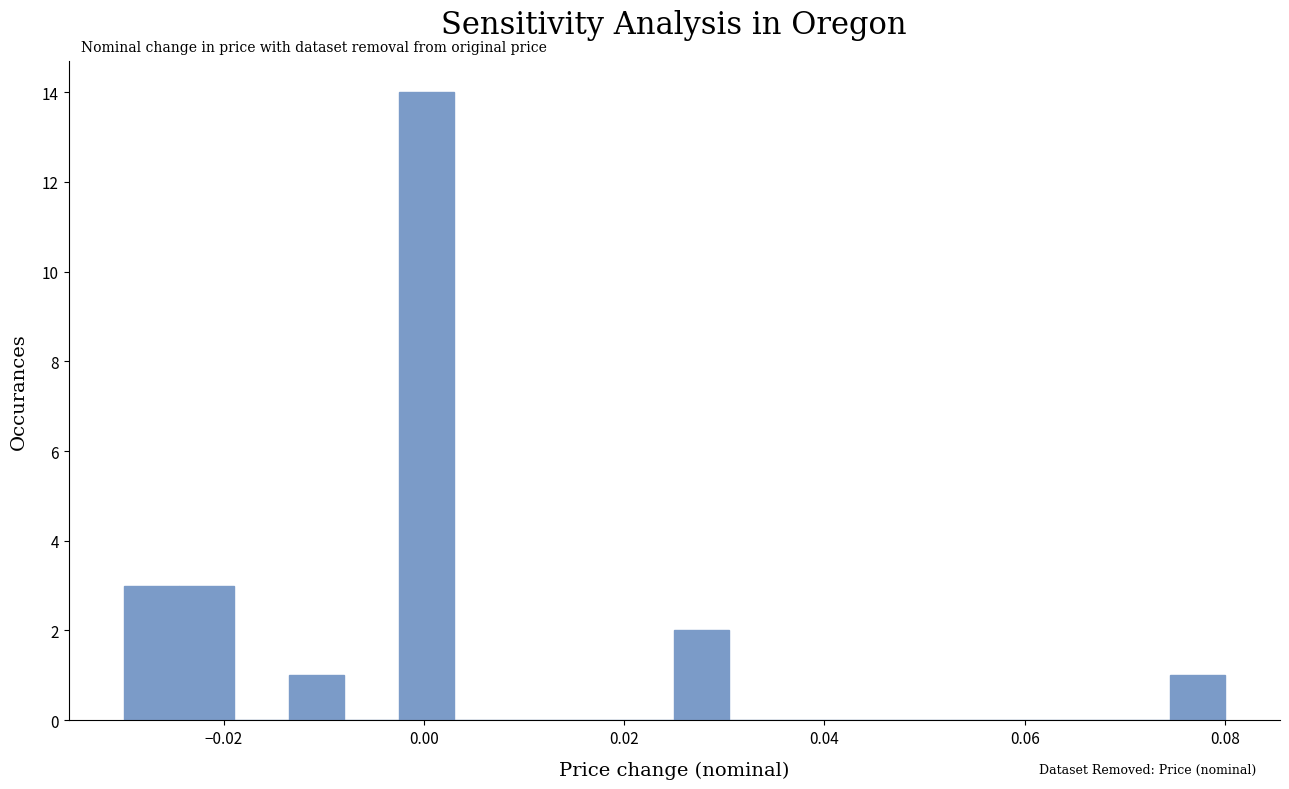

Around what value on the x-axis is the tallest bar? Give the approximate position of its centre, as read against the axis.

0.000